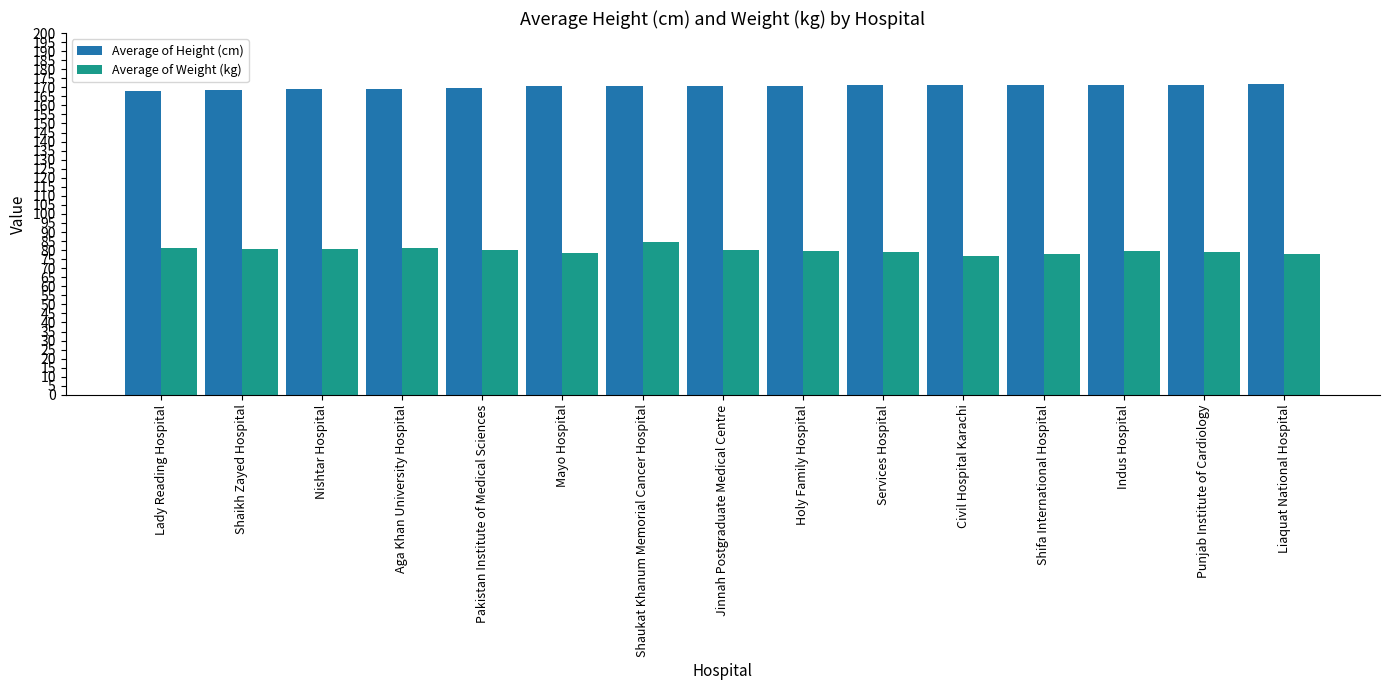

The Average of Weight (kg) series shows 80.8 at Nishtar Hospital. True or false?

True